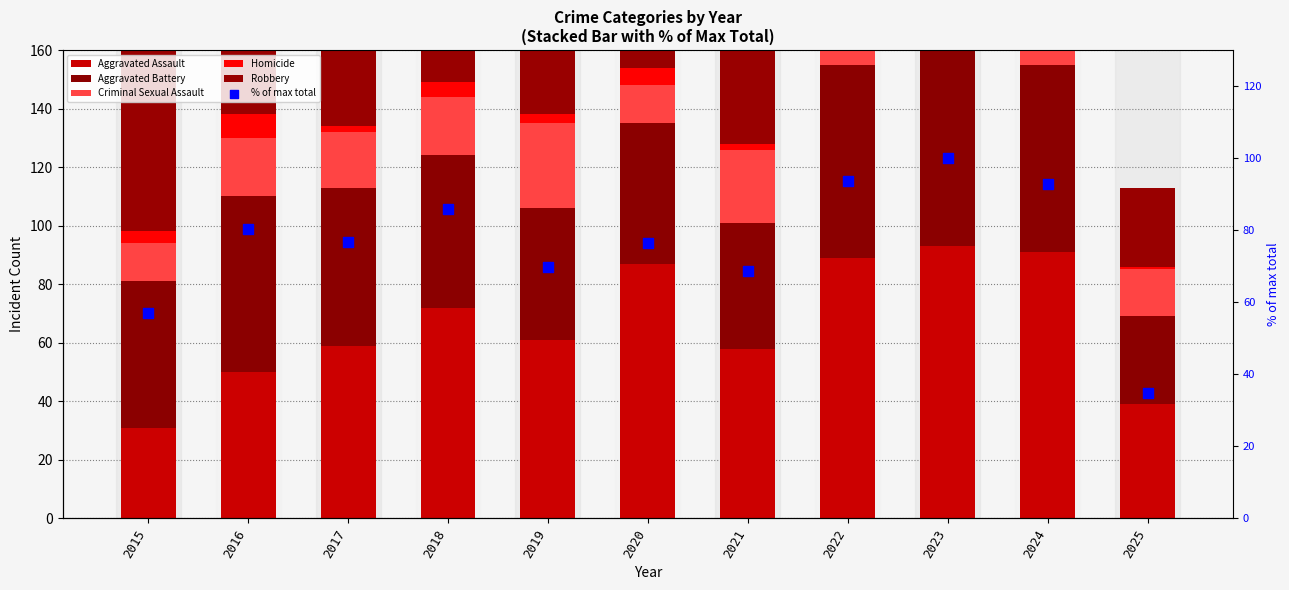

Which series has the largest total across all categories?

Robbery